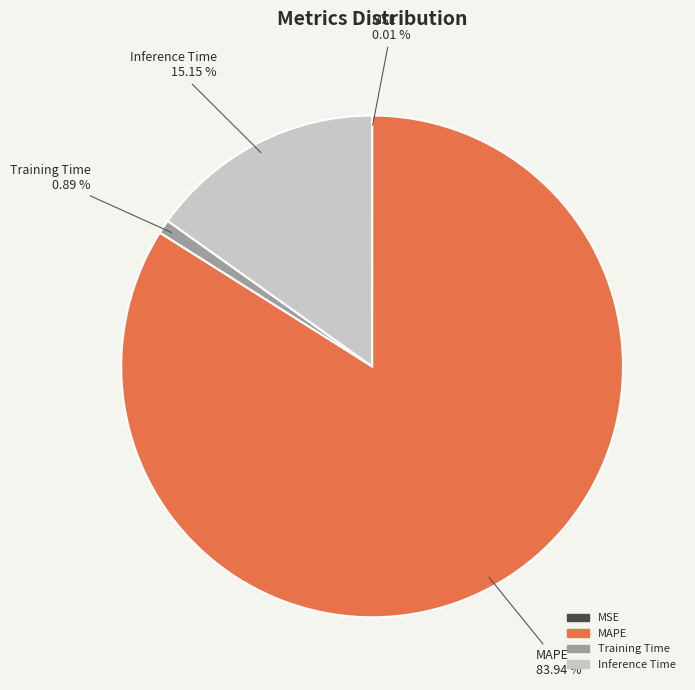

Which has a higher value, Inference Time or MAPE?

MAPE